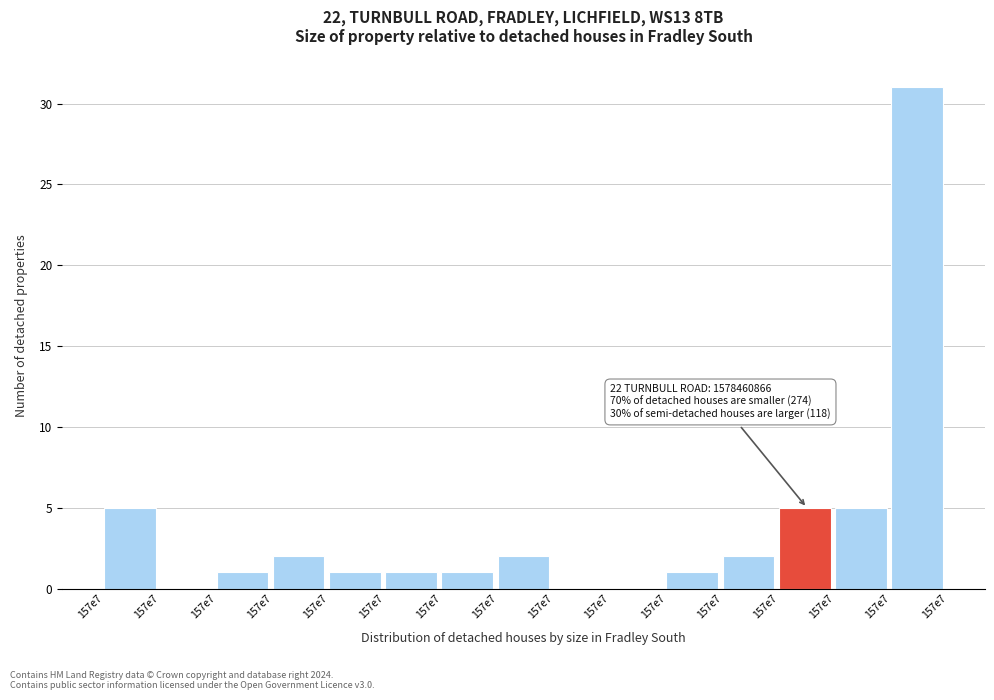

Are the bars horizontal?

No